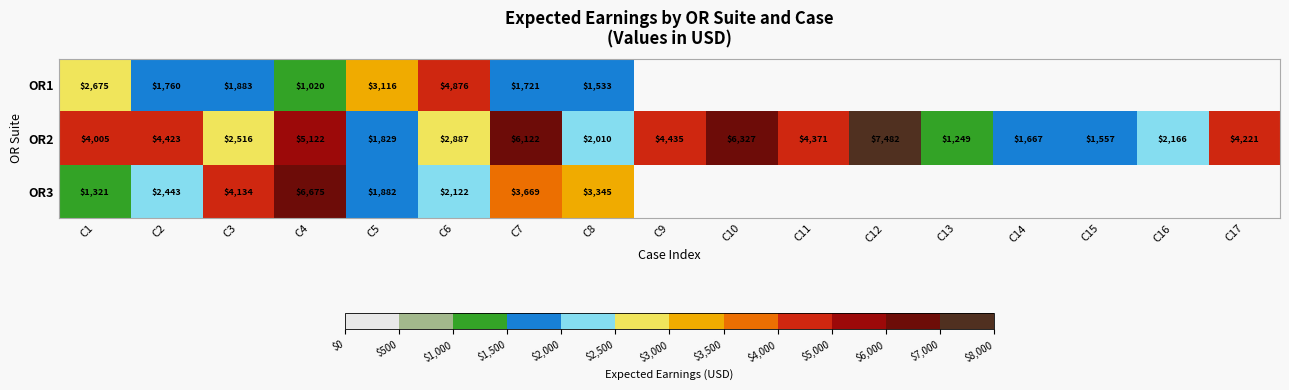

How many series are shown in this chart?

3